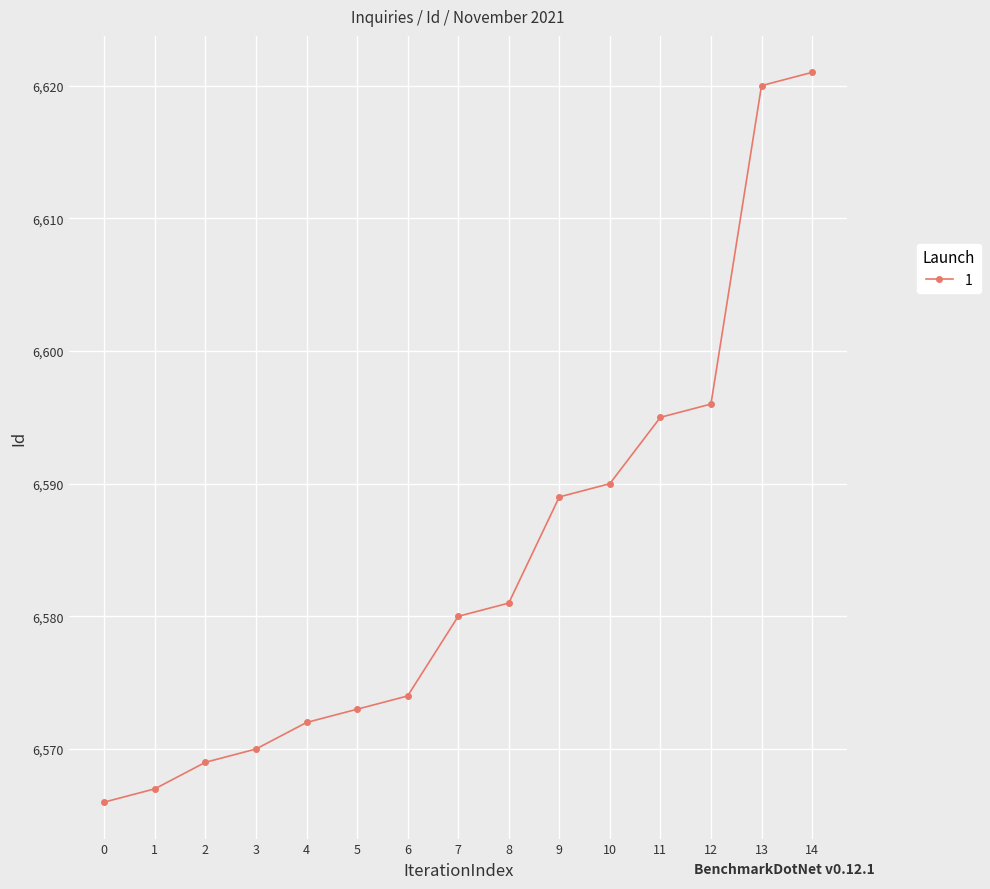

Rank the categories by value from highest to lowest.

14, 13, 12, 11, 10, 9, 8, 7, 6, 5, 4, 3, 2, 1, 0